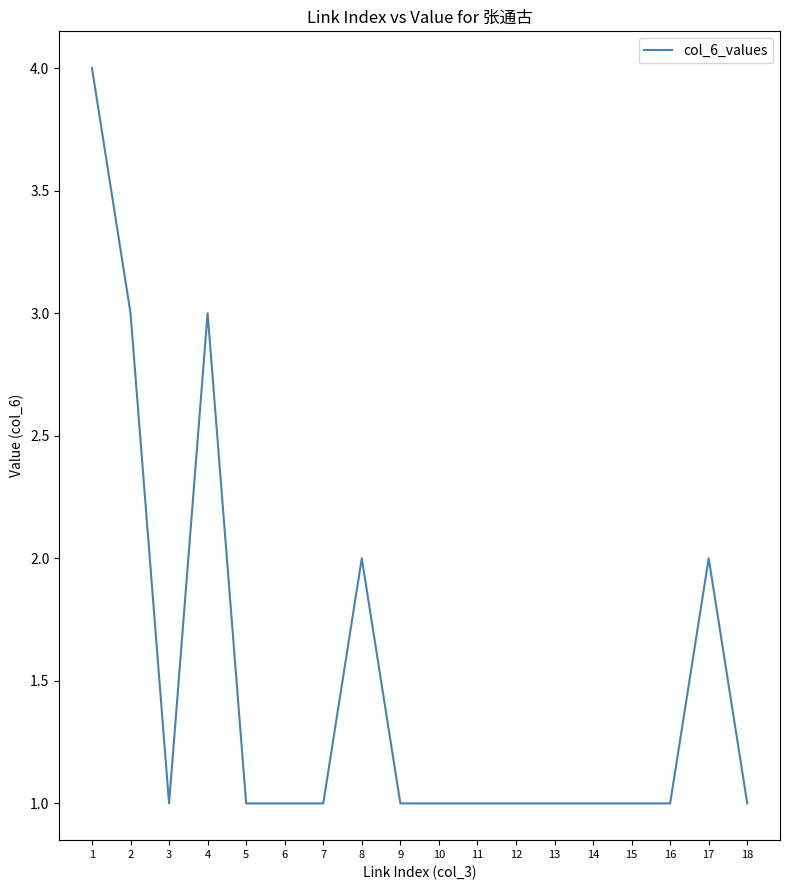

The value at 16 is 0. True or false?

False